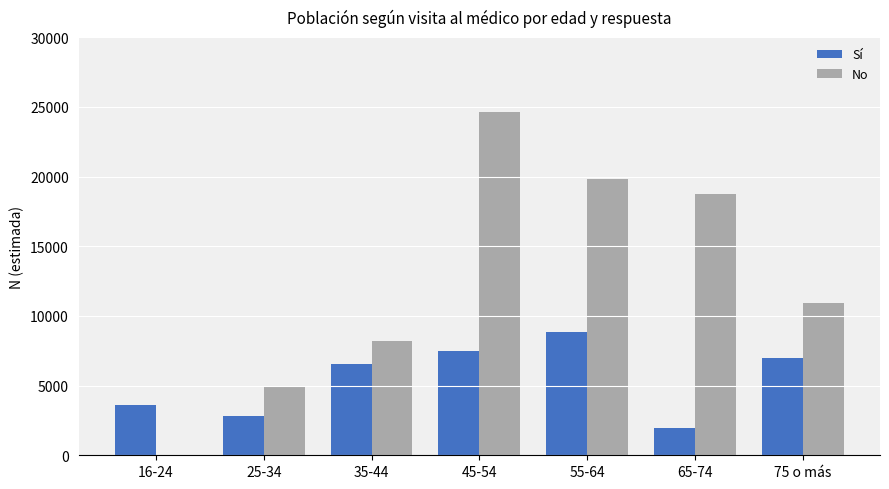

Which series changed the most between 25-34 and 45-54?

No